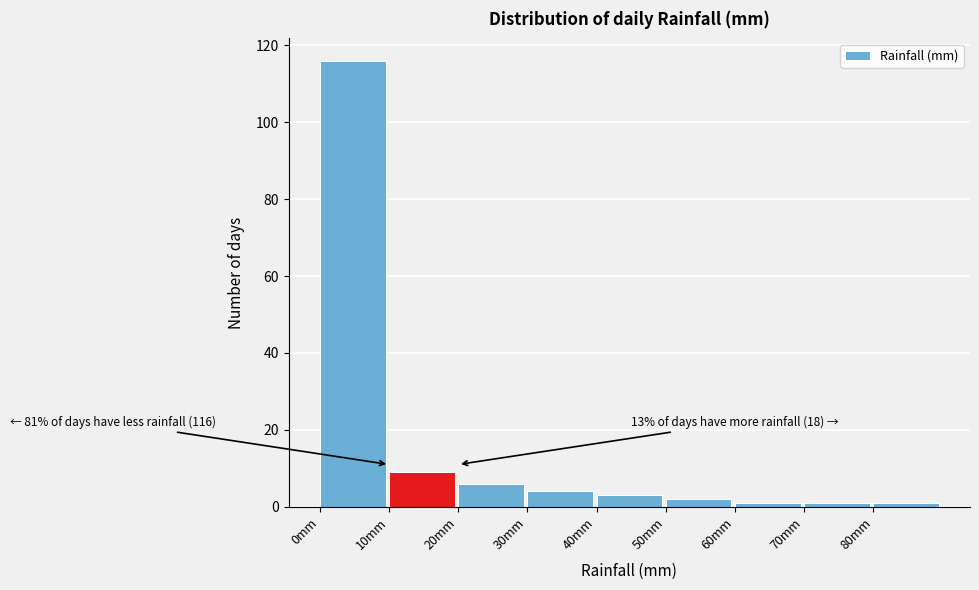

Which range on the x-axis has the tallest bar?

0 to 10